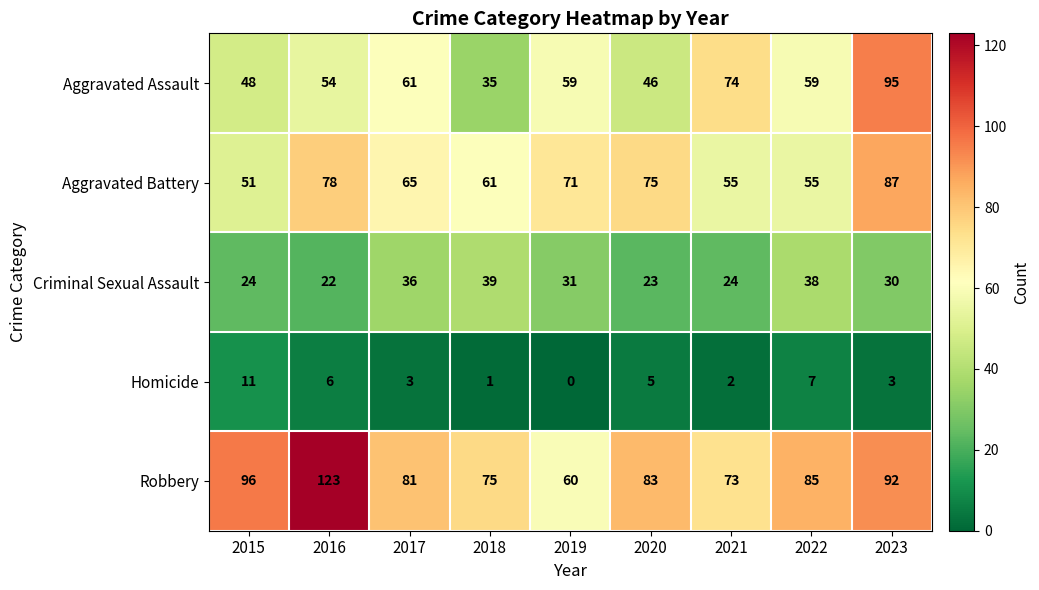

How many distinct data groups are displayed?

5